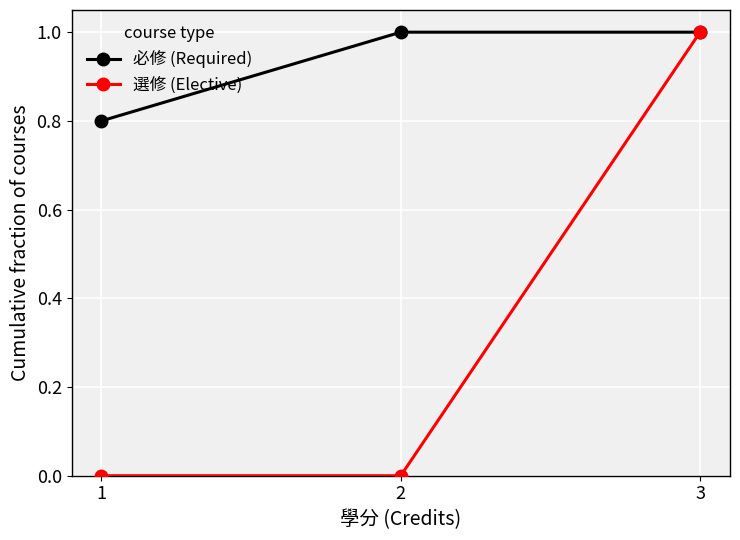

Rank the series by their average value, from highest to lowest.

必修 (Required), 選修 (Elective)